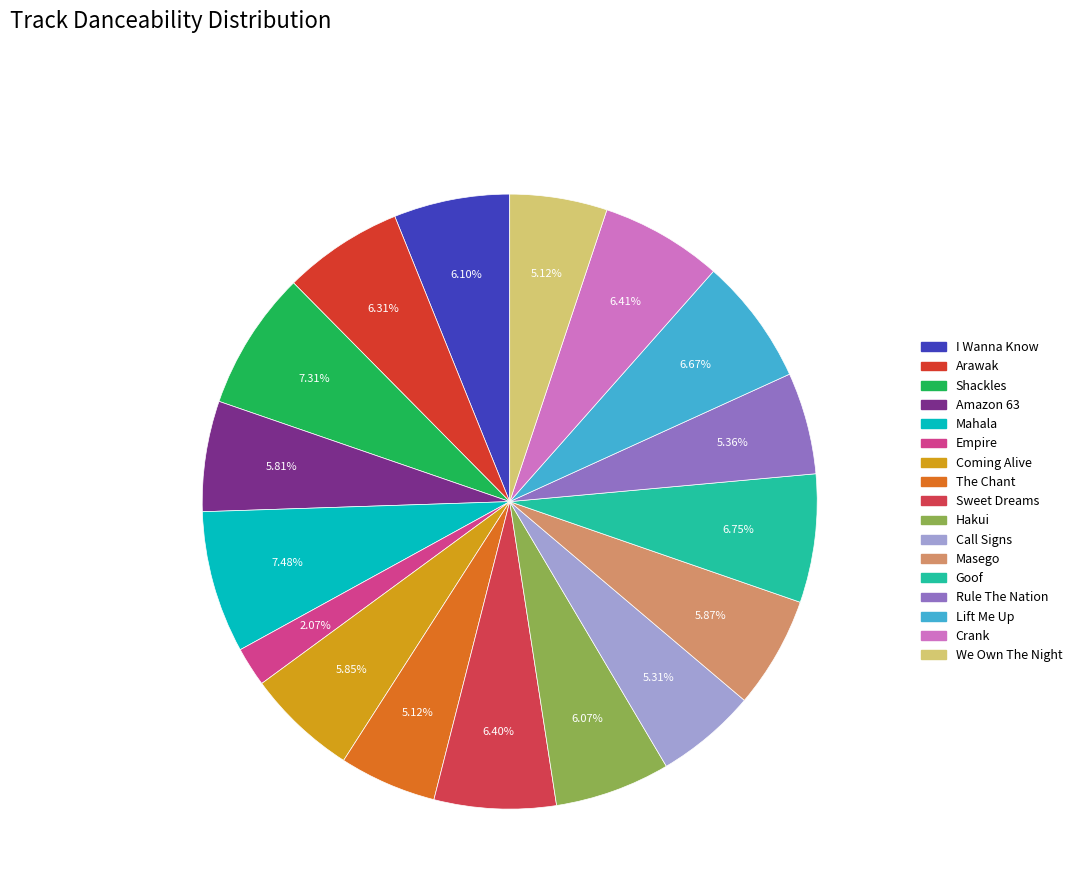

Which slice is the largest?

Mahala